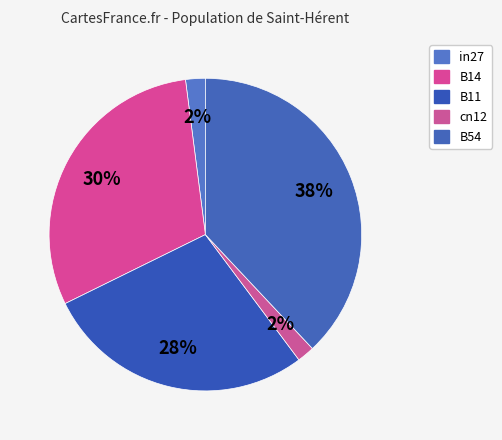

Which slice is the largest?

B54